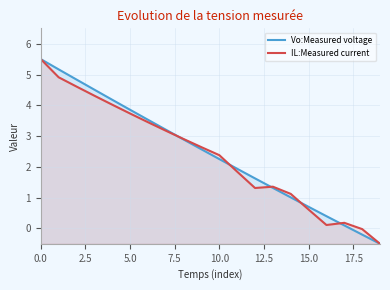

Reading left to right, what are all the values shown in this chart?

Vo:Measured voltage: 5.5	5.2	4.8	4.5	4.2	3.9	3.5	3.2	2.9	2.6	2.3	1.9	1.6	1.3	1.0	0.7	0.4	0.1	-0.2	-0.5
IL:Measured current: 5.5	4.9	4.6	4.3	4.0	3.7	3.5	3.2	2.9	2.6	2.4	1.8	1.3	1.4	1.1	0.6	0.1	0.2	-0.0	-0.5